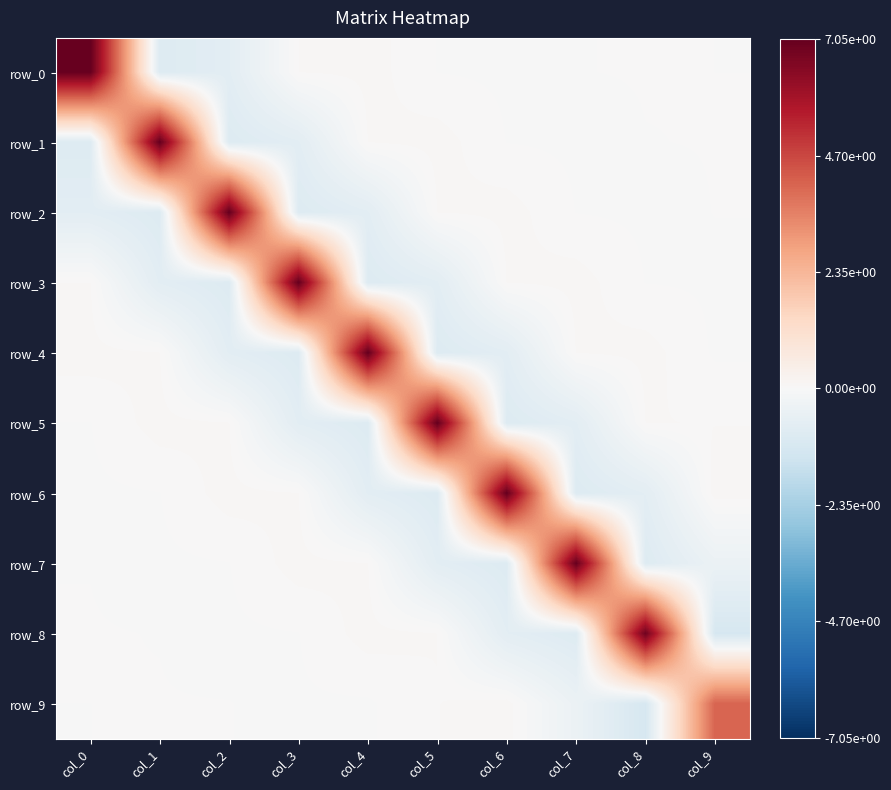

True or false: row_4 has a value of -1.2 at col_2.

False